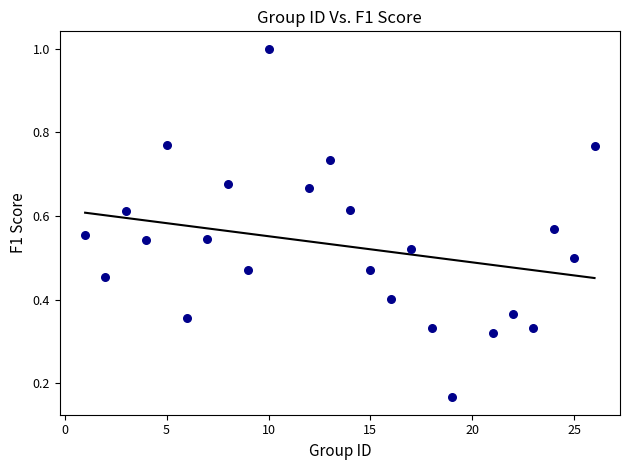

What is the range of X values (max minus min)?

25.0